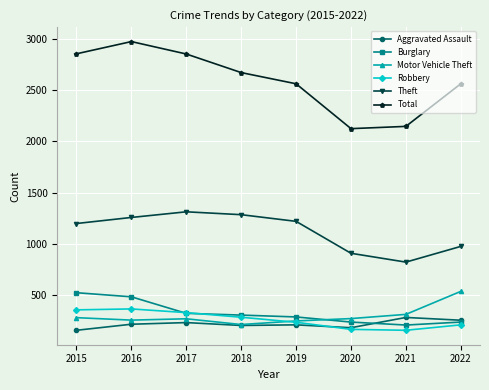

True or false: Total and Burglary cross at least once.

False